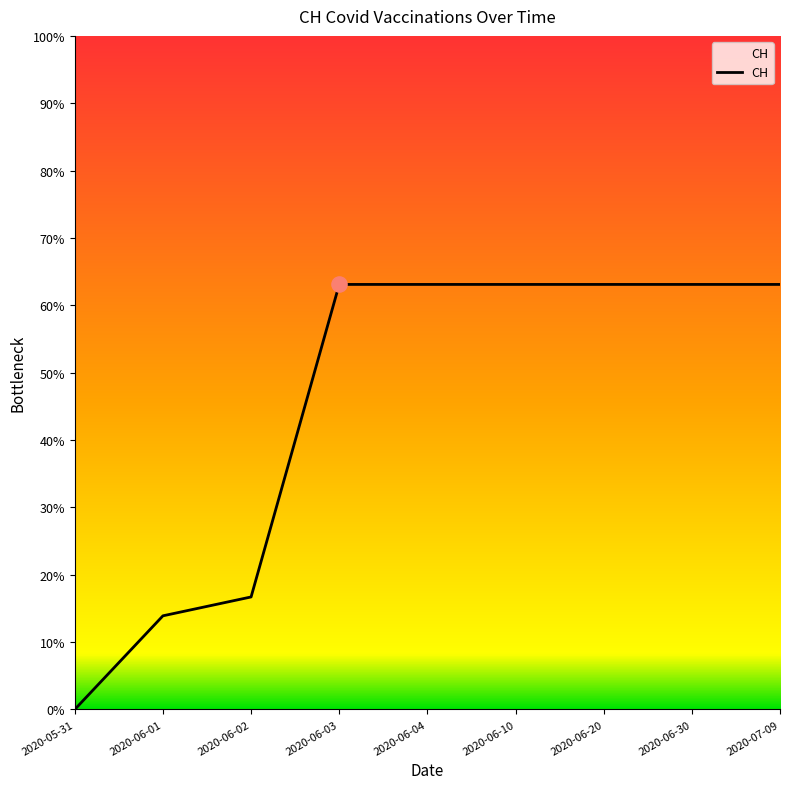

Which has a higher value, 2020-06-03 or 2020-06-04?

2020-06-03